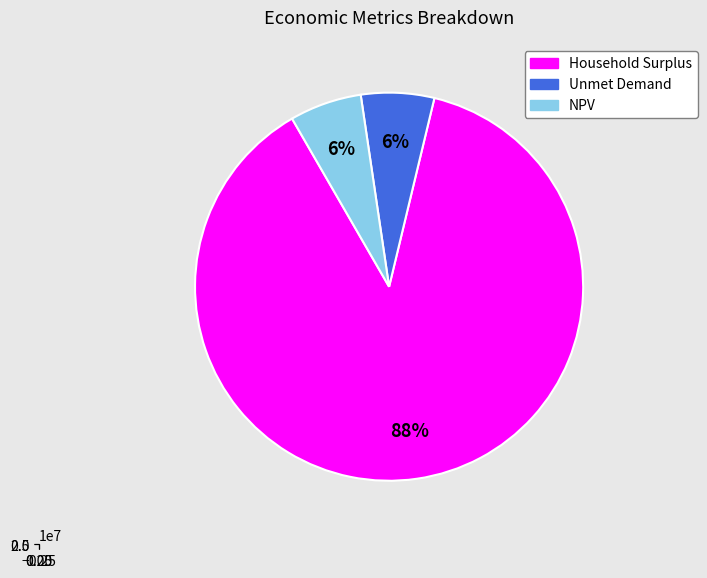

The Household Surplus slice represents 88% of the pie. True or false?

True